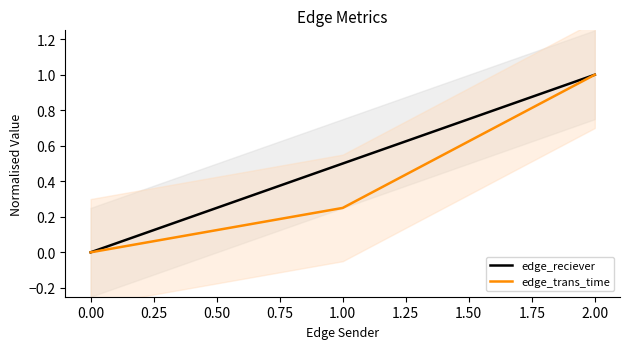

Which series has the largest range (max minus min)?

edge_reciever